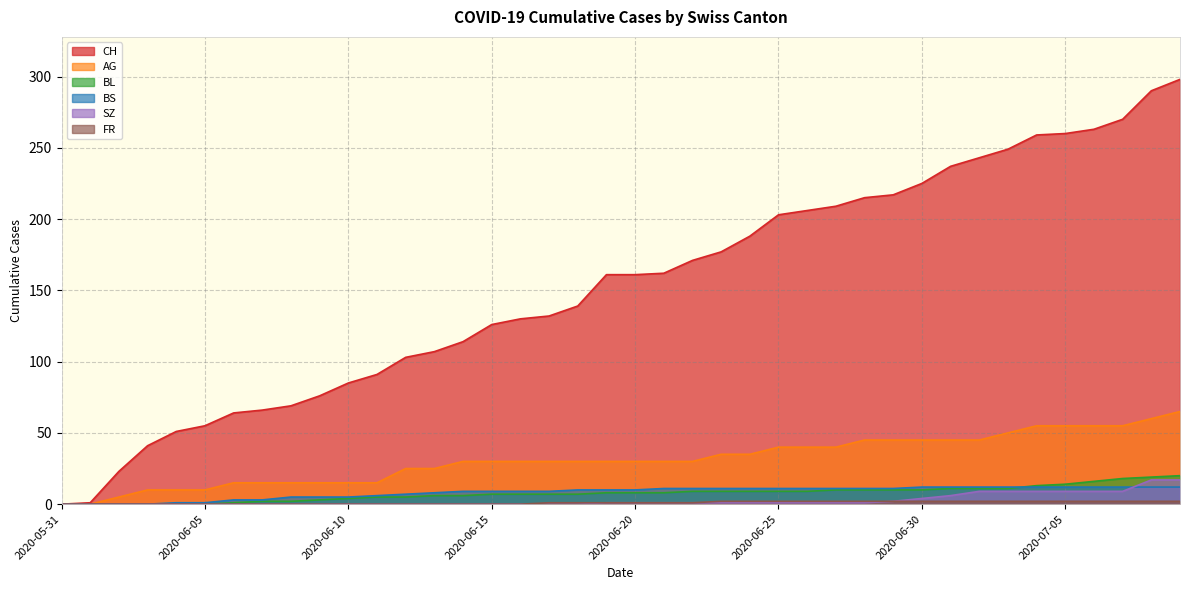

What is the spread (max minus min) of values at 2020-07-02?

241